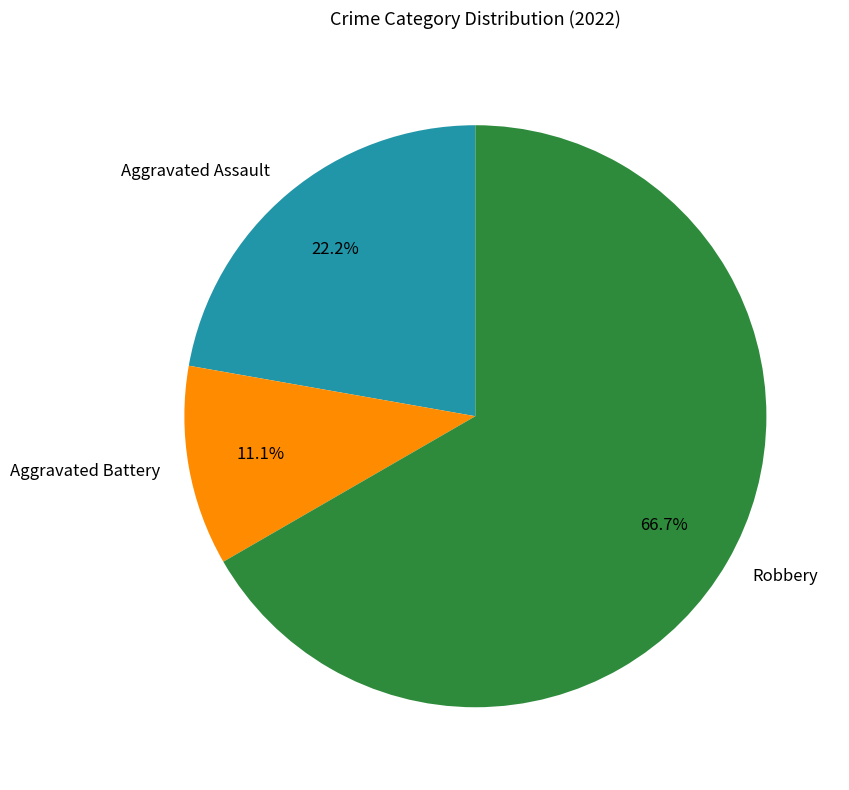

Rank the categories by value from lowest to highest.

Aggravated Battery, Aggravated Assault, Robbery